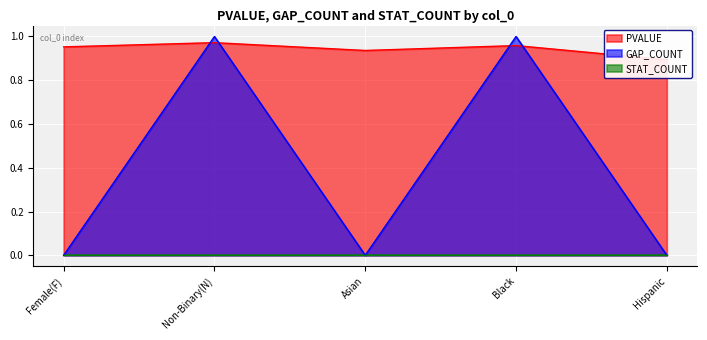

The value of GAP_COUNT at Asian is 1. True or false?

False